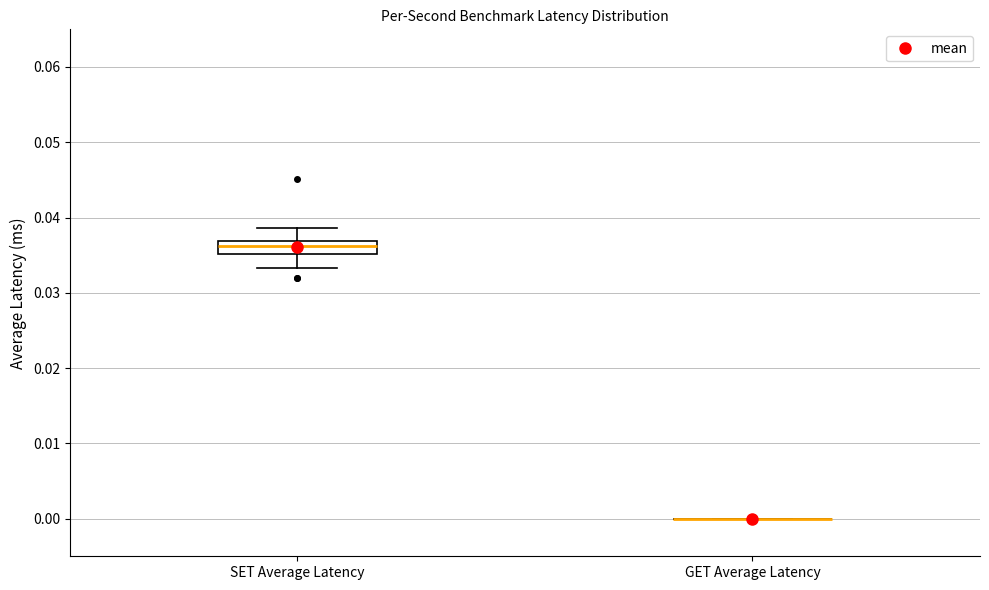

Reading left to right, transcribe this box plot: for each box, give where its median line is, the range the box spans, and where its two whiskers end, as read against the y-axis. The values are not printed on the chart, so give them approximately, as read against the axis.

SET Average Latency: median 0.036, box 0.035 to 0.037, whiskers 0.033 to 0.039
GET Average Latency: box collapsed to a line at 0.000, whiskers 0.000 to 0.000